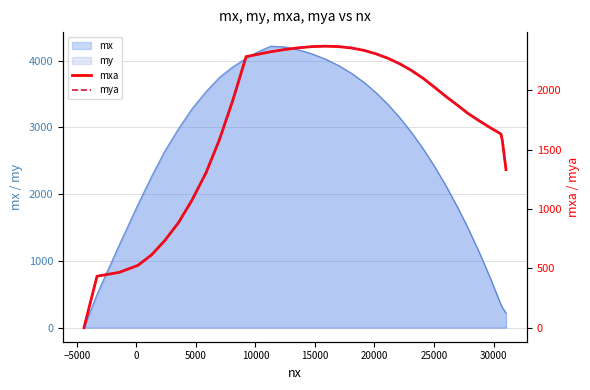

What is the difference between the second highest and minimum values in the mxa series?

2368.5